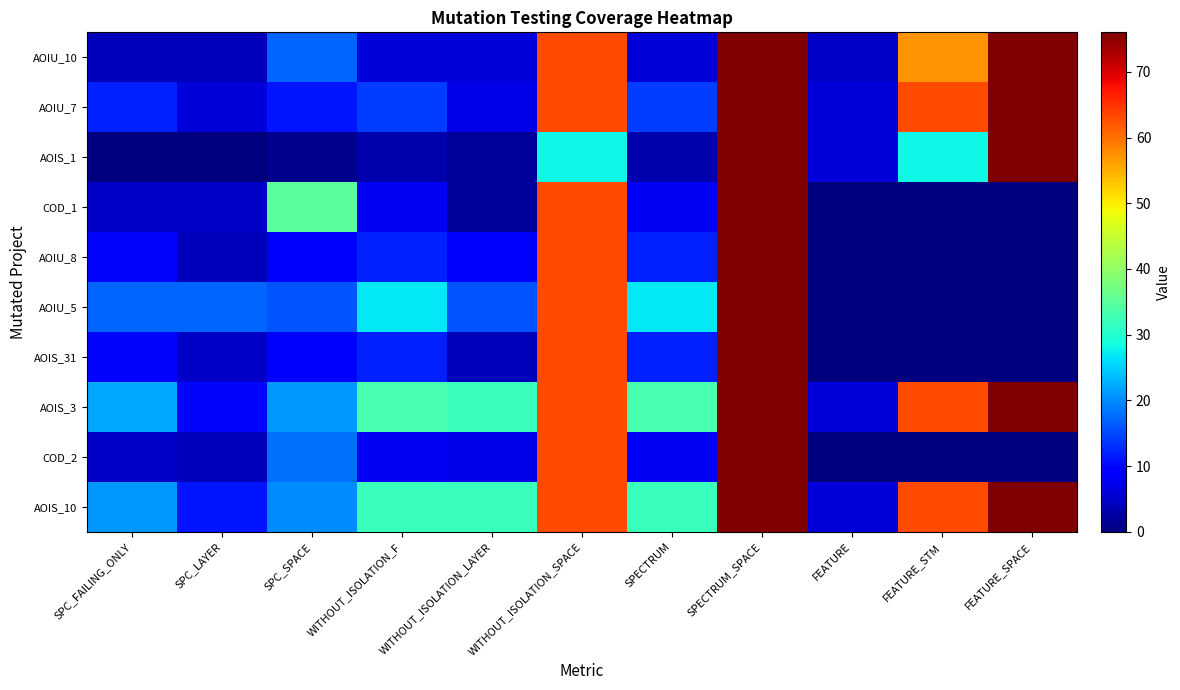

List the series in order of their peak value, lowest first.

AOIU_10, AOIU_7, AOIS_1, COD_1, AOIU_8, AOIU_5, AOIS_31, AOIS_3, COD_2, AOIS_10